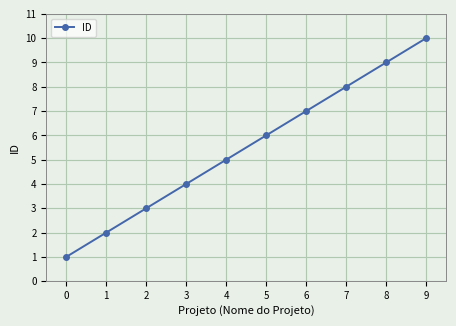

How many values are between 3 and 8?

6